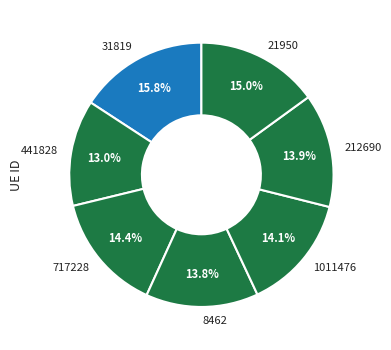

What is the smallest slice in the pie chart?

441828